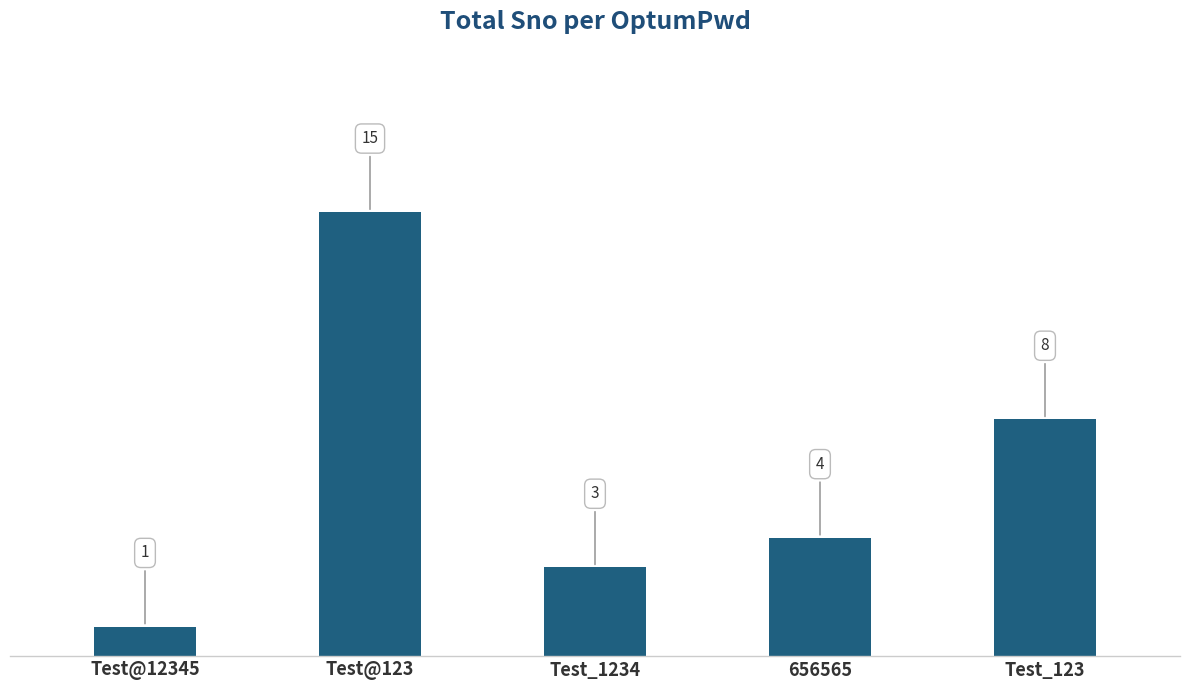

List the labels in order of value, smallest first.

Test@12345, Test_1234, 656565, Test_123, Test@123